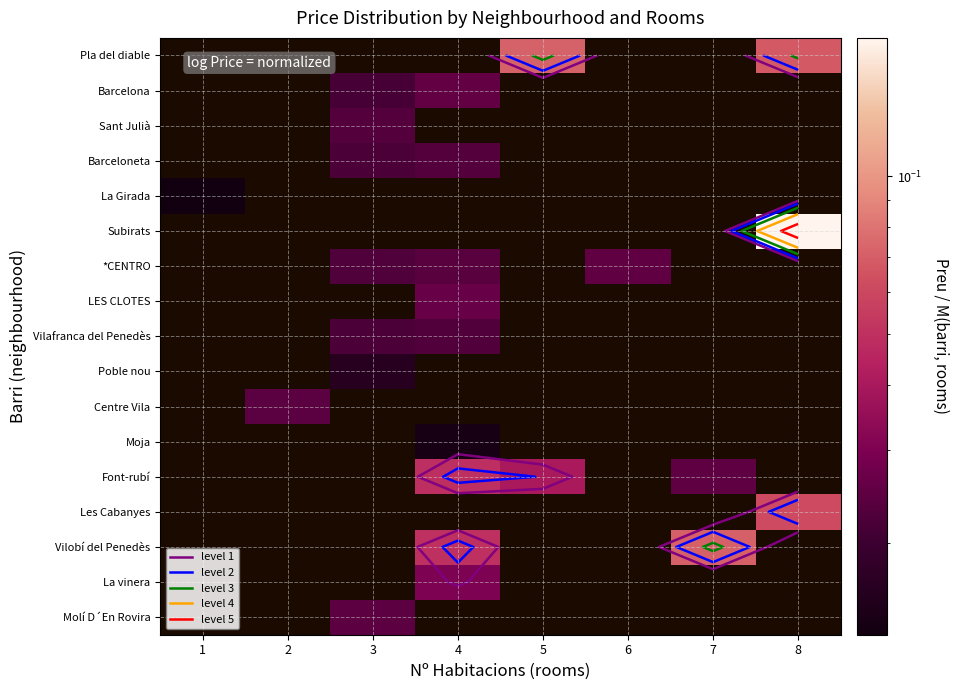

What is the greatest value displayed?

0.2